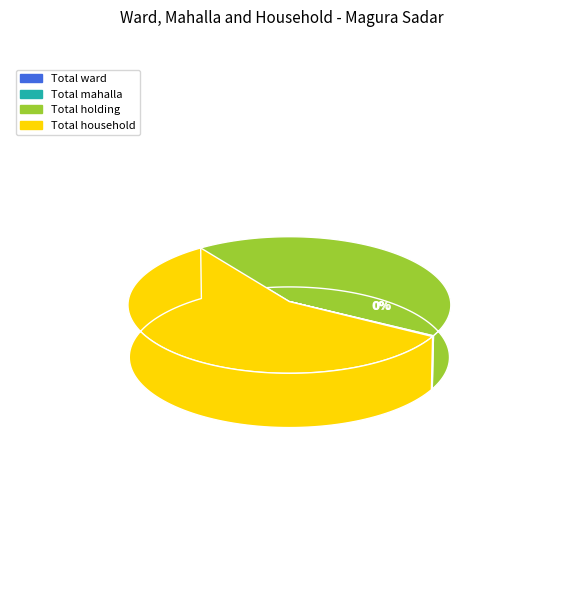

What is the smallest slice in the pie chart?

Total ward